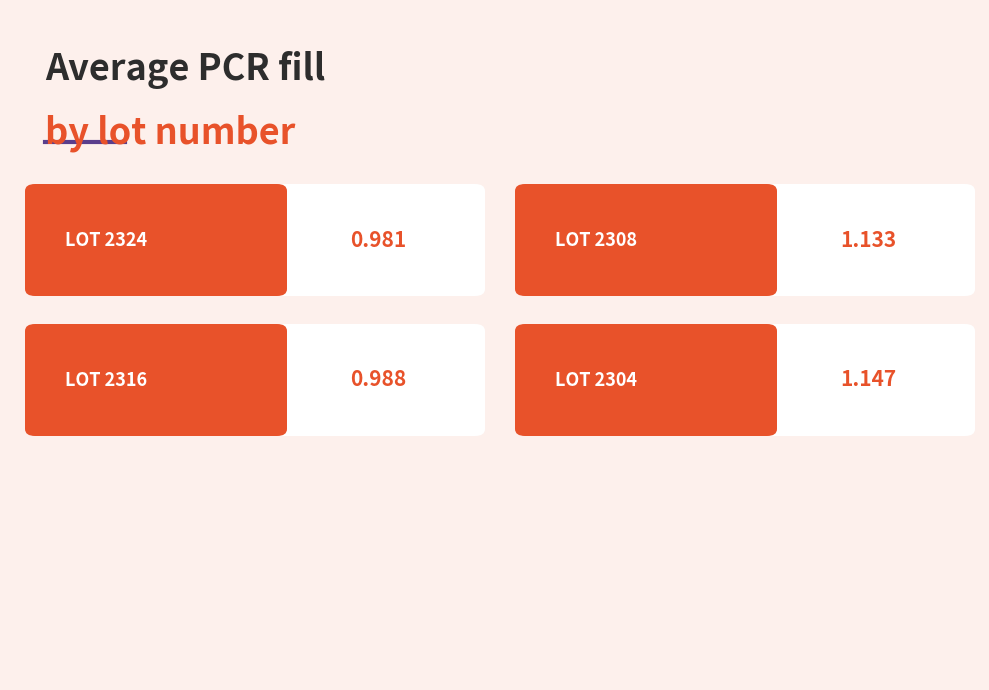

What is the difference between the second highest and second lowest values?

0.1